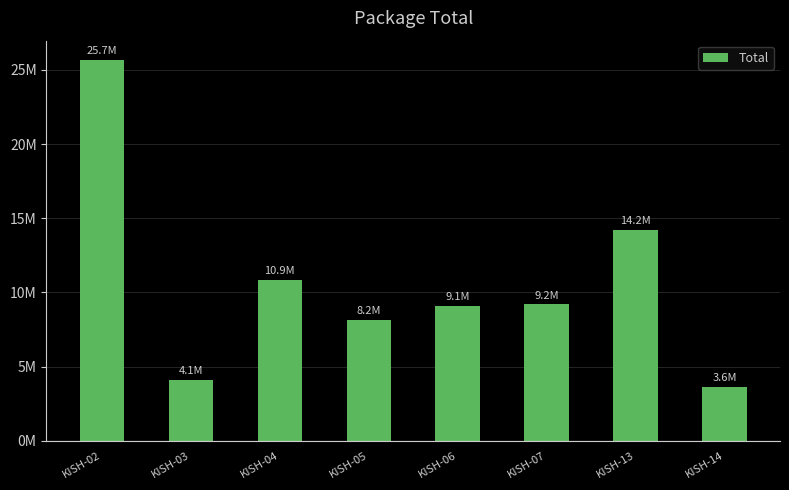

At which label is the value closest to 14667645?

KISH-13